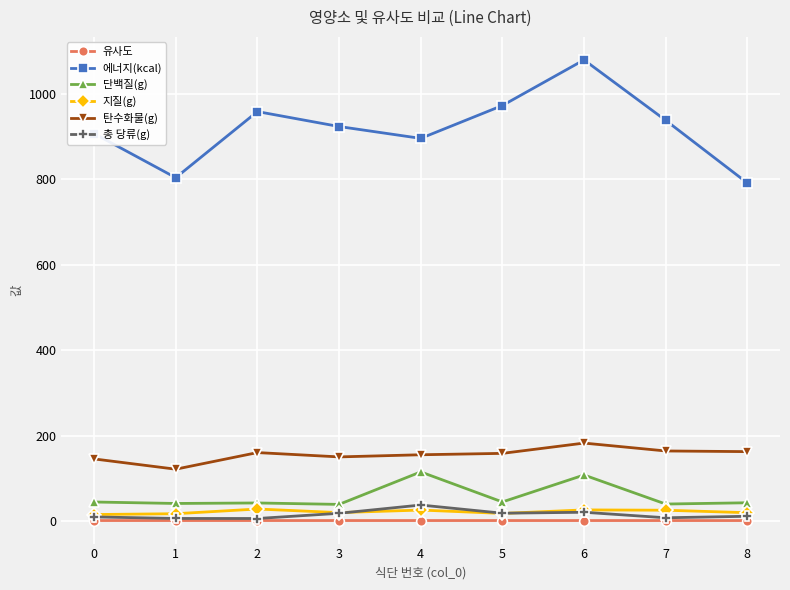

The 에너지(kcal) series shows 1056.3 at 8. True or false?

False